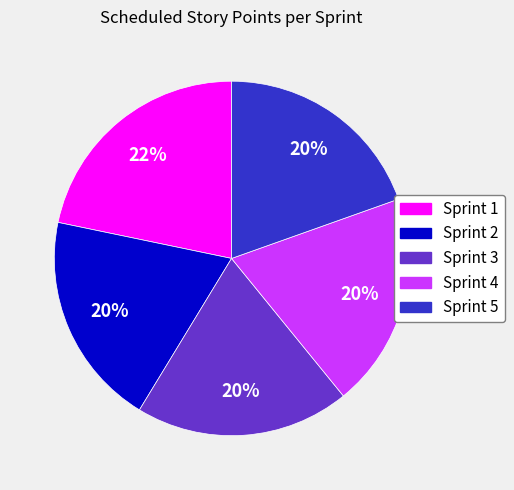

Approximately how many times larger is the value at Sprint 5 compared to Sprint 4?

1.0